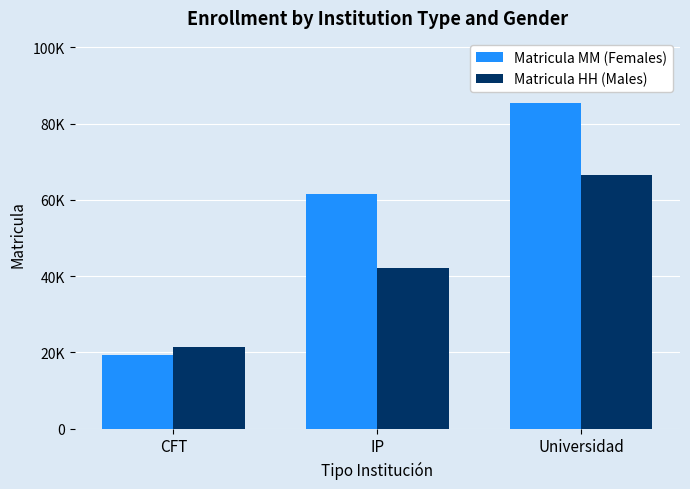

What are all the series names shown in the legend?

Matricula MM (Females), Matricula HH (Males)